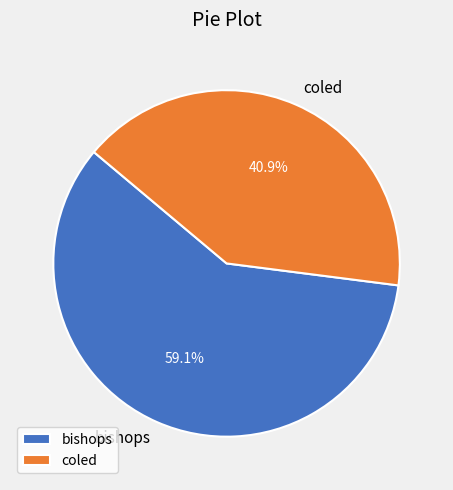

To the nearest percent, what is the combined percentage of coled and bishops?

100%